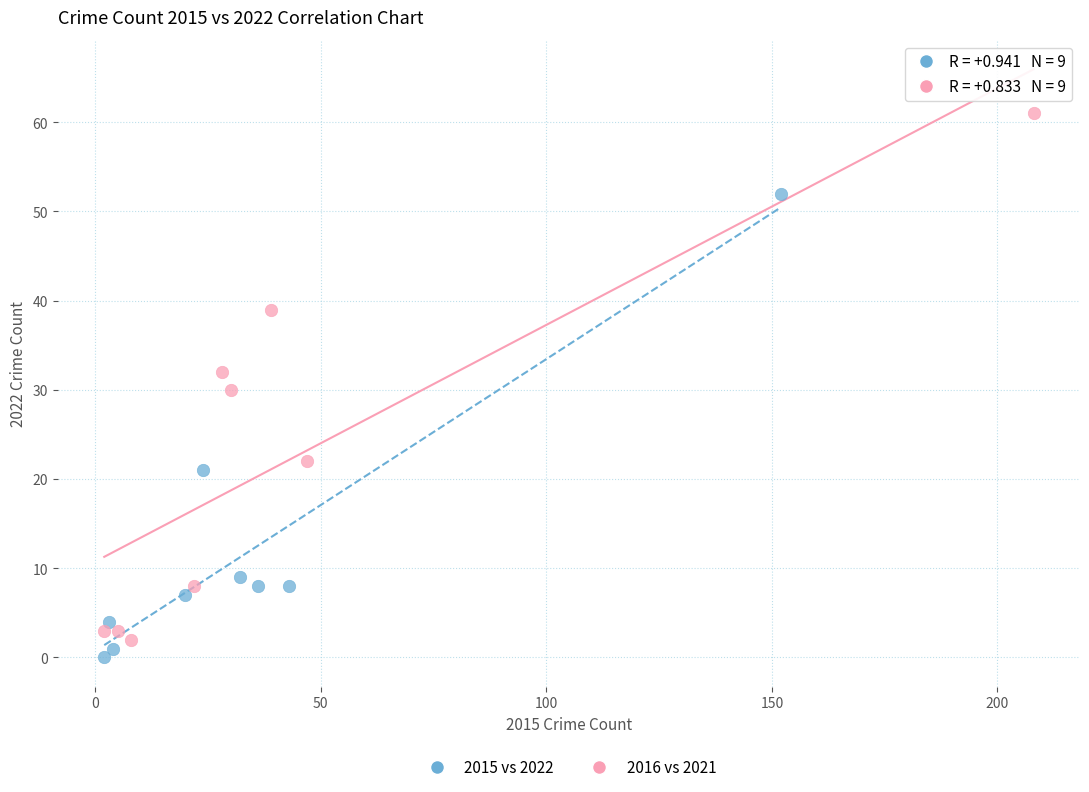

Which series contains the highest Y value?

2016 vs 2021